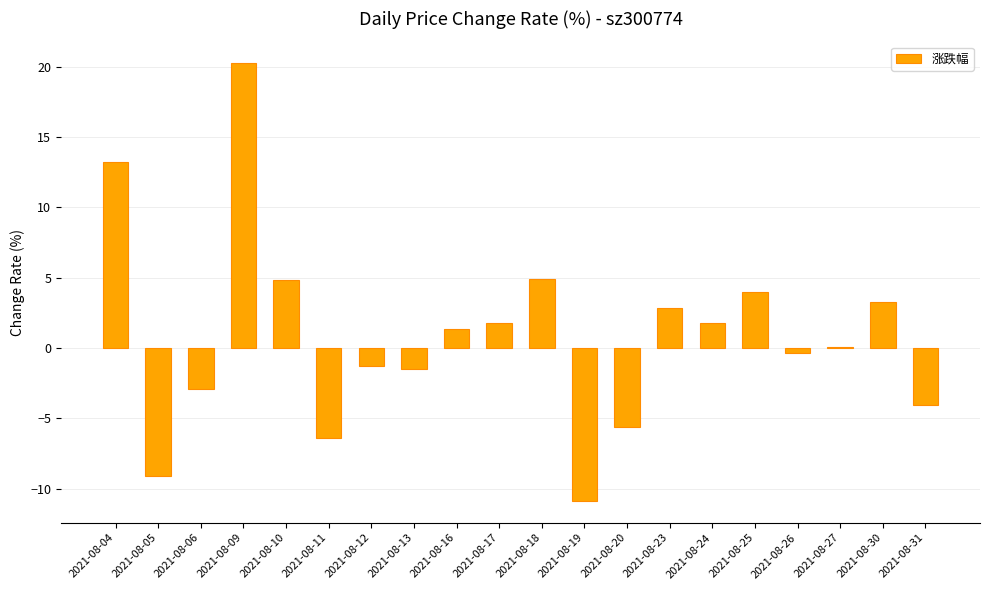

What is the maximum value shown in the chart?

20.3